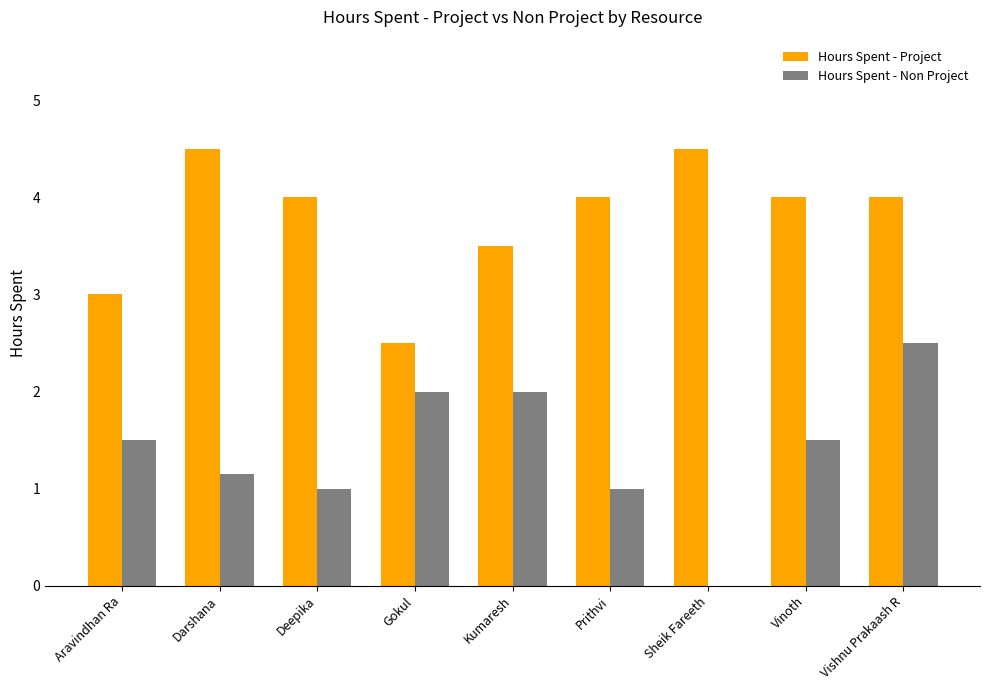

Are the bars horizontal?

No